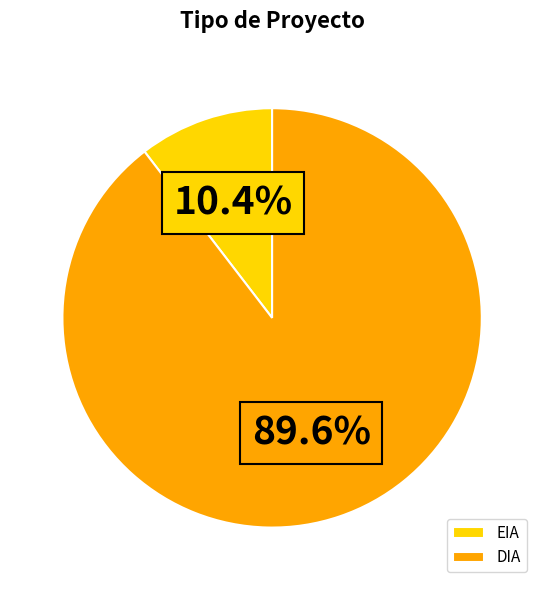

What percentage is the EIA slice, to the nearest percent?

10%